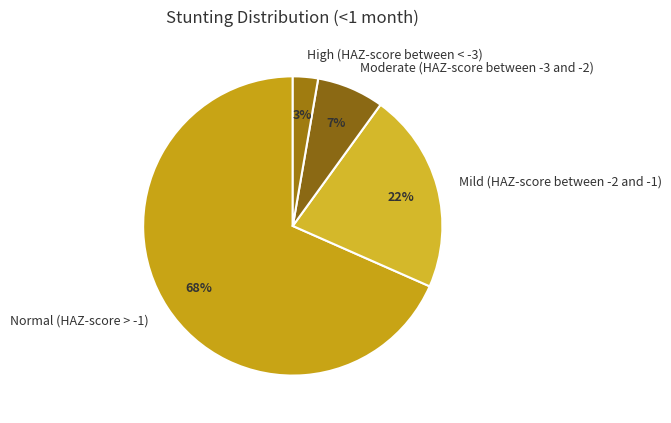

Is it true that High (HAZ-score between < -3) is 3% of the pie?

True